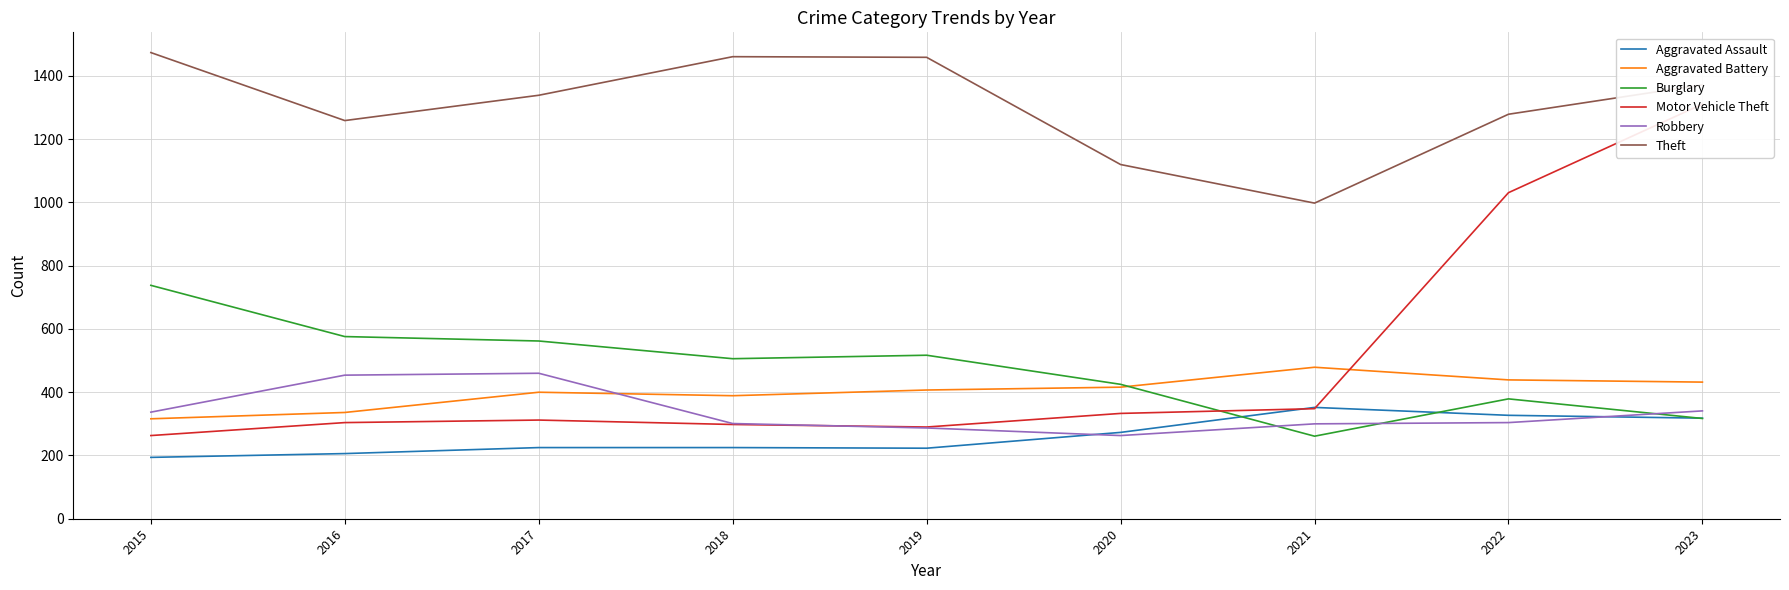

Does the chart have visible grid lines?

Yes